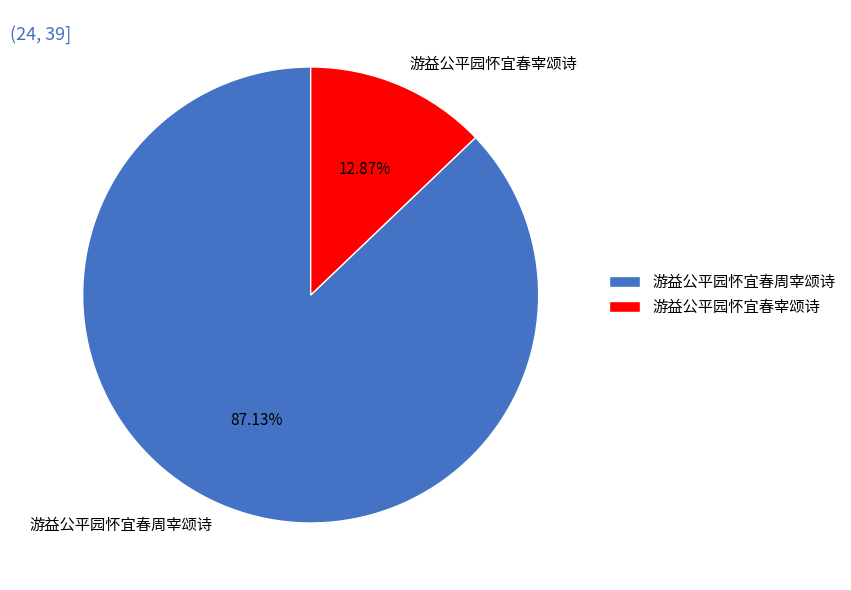

Which category accounts for the majority?

游益公平园怀宜春周宰颂诗